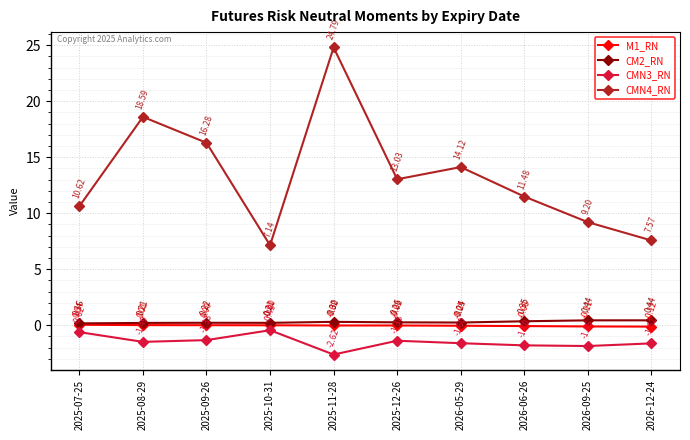

True or false: CMN3_RN and CMN4_RN intersect in this chart.

False